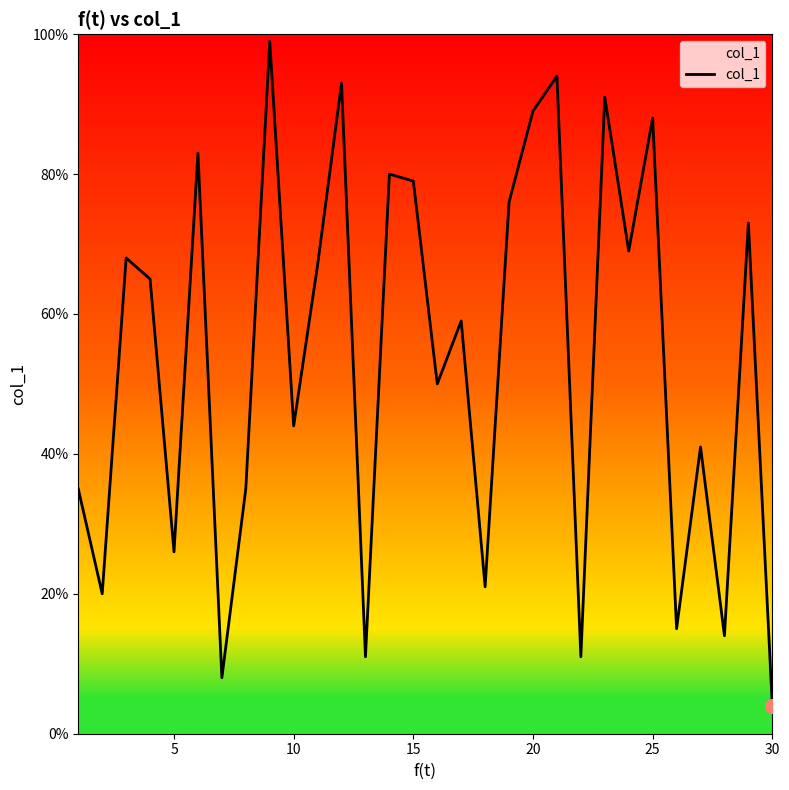

How many lines are shown in the chart?

1